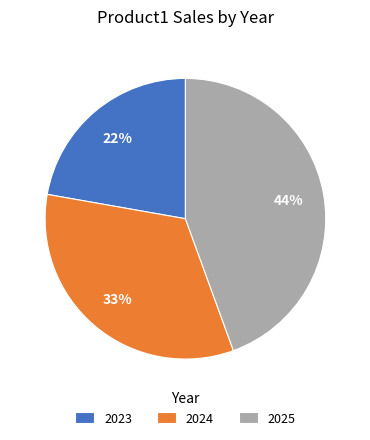

How many segments does this pie chart have?

3